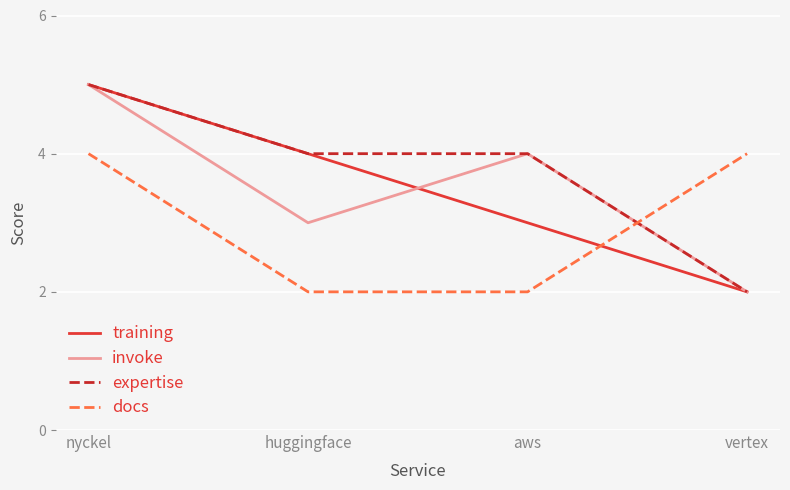

The docs series shows 4 at nyckel. True or false?

True